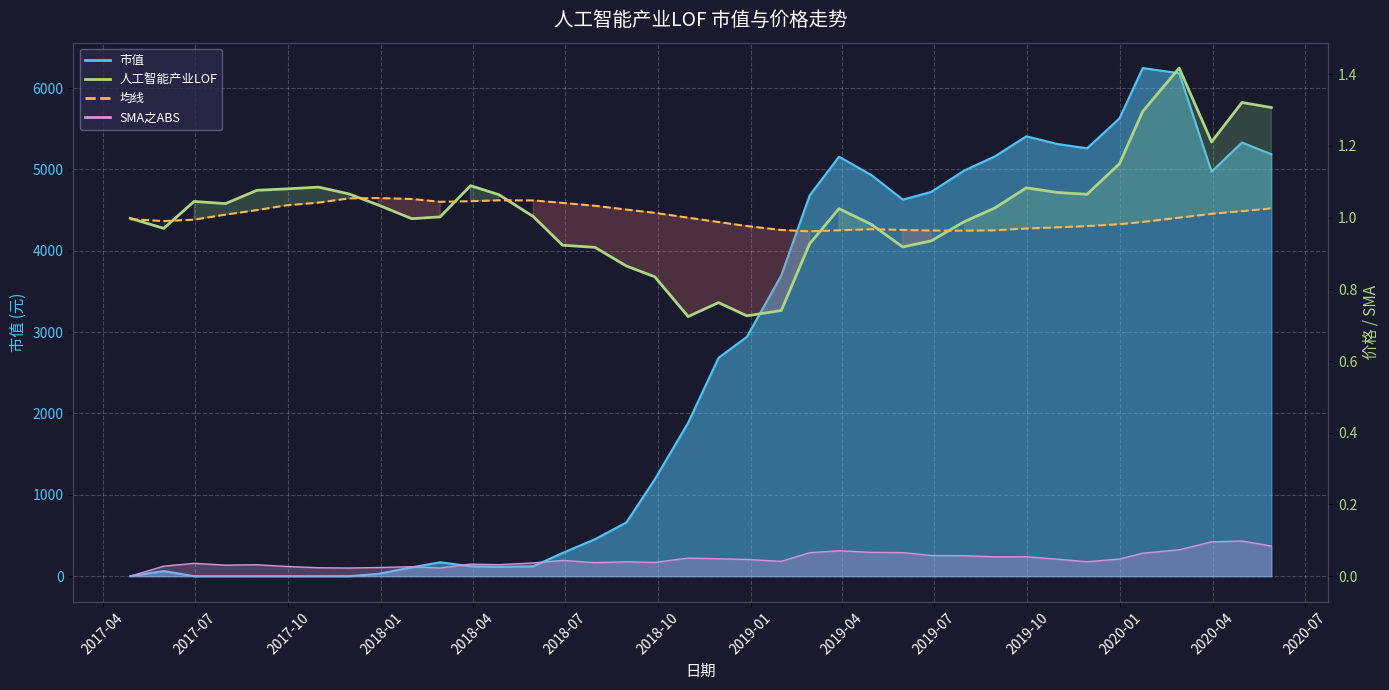

What is the average value of the 均线 series?

1.0